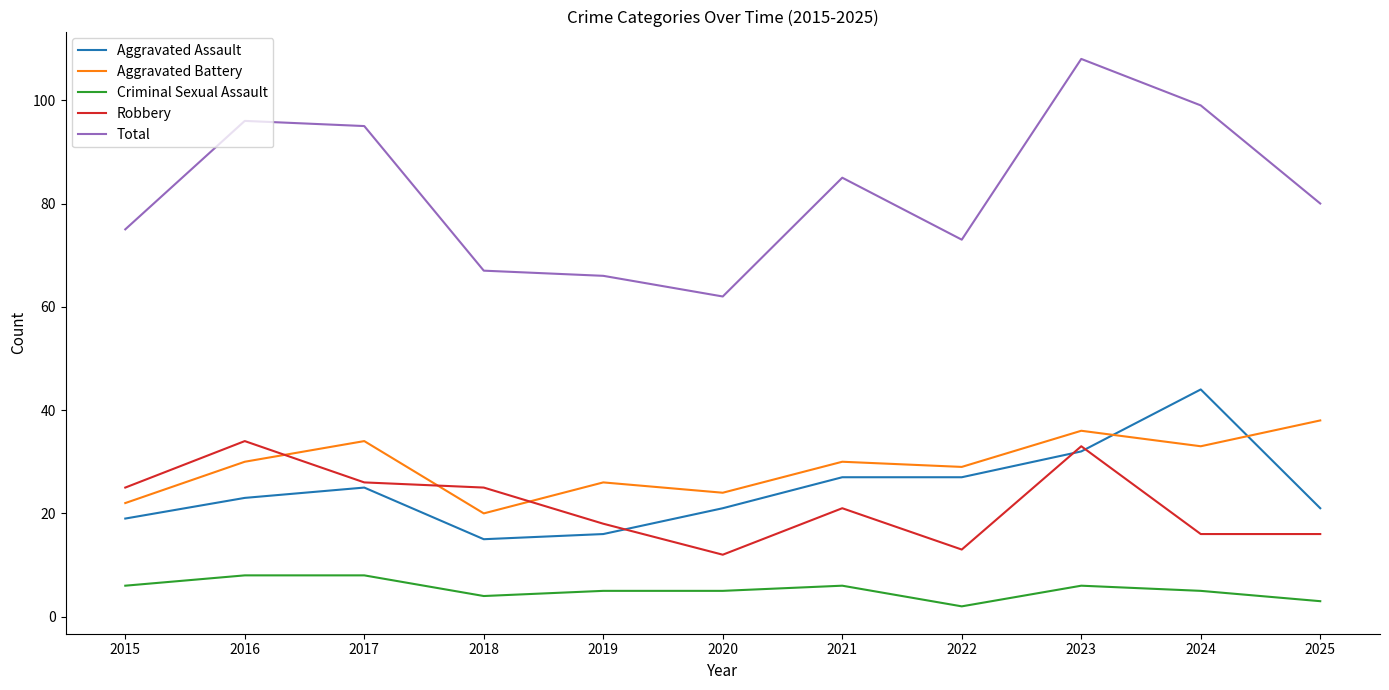

What is the spread (max minus min) of values at 2017?

87